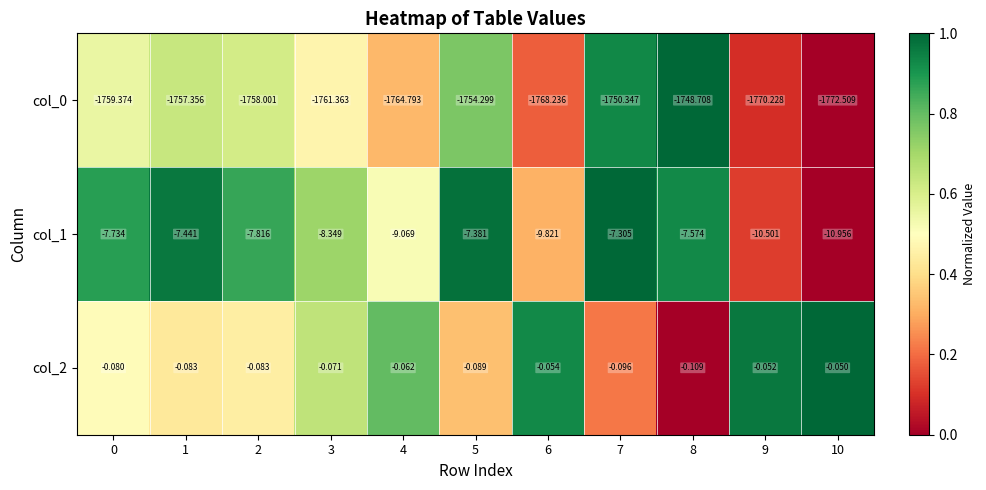

Is the value of col_2 at 9 greater than the value of col_1 at 7?

Yes